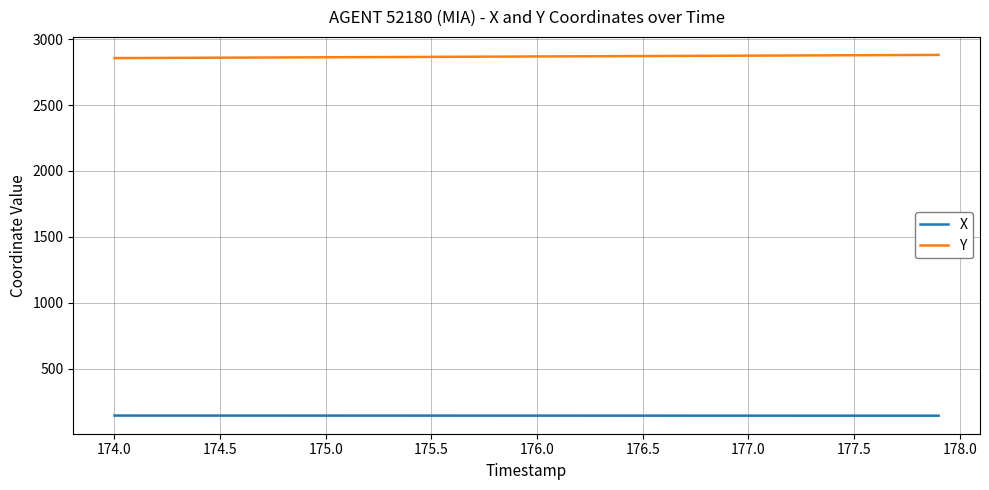

List the series in order of their overall mean, lowest first.

X, Y